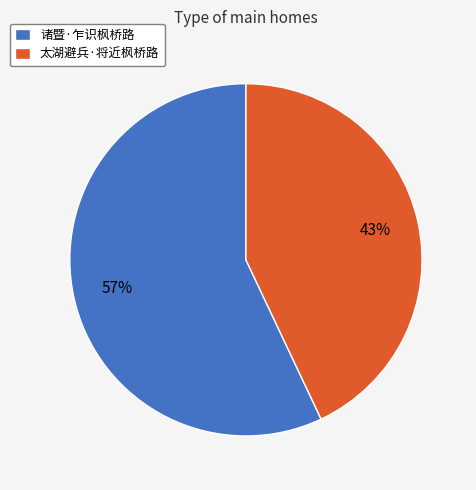

To the nearest percent, what is the average slice percentage?

50%